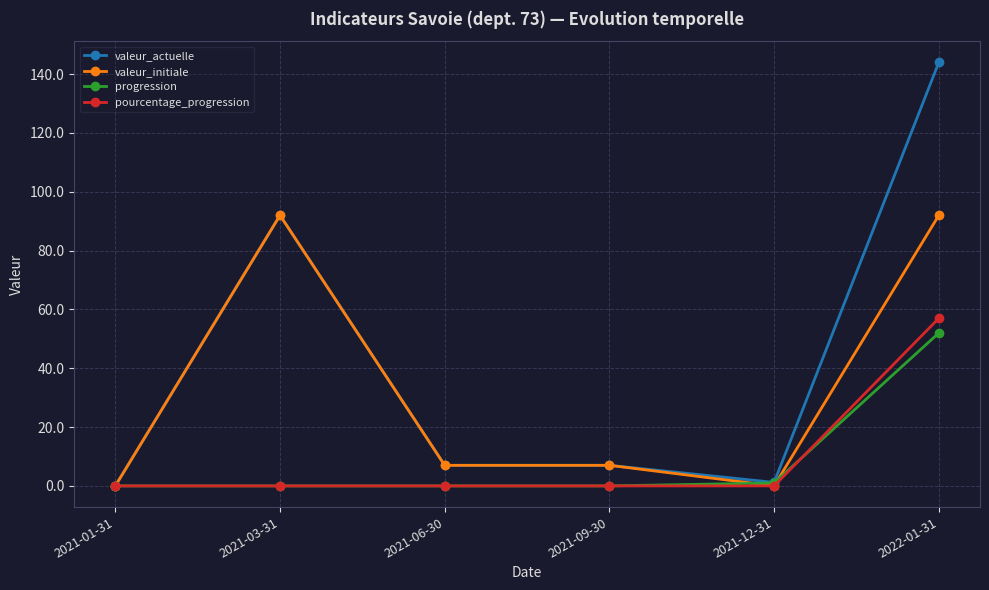

What is the value of the valeur_initiale point at the 3rd from the left?

7.0